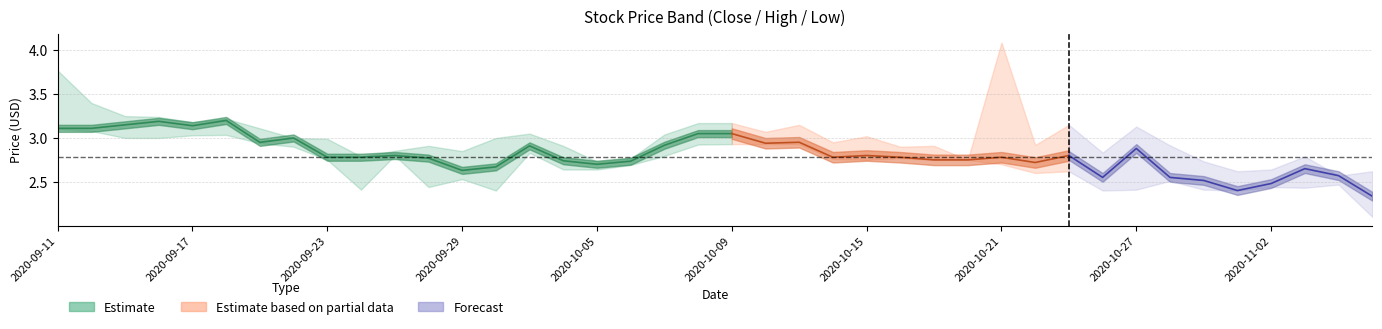

Which label corresponds to the smallest value in the chart?

2020-11-05